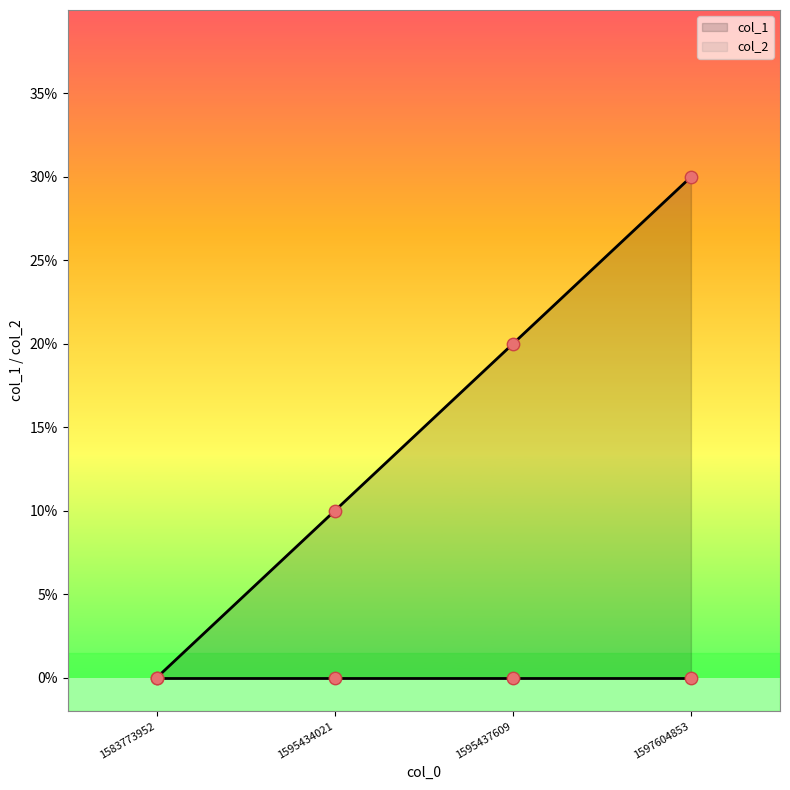

What is the change in value from 1583773952 to 1597604853?

+3